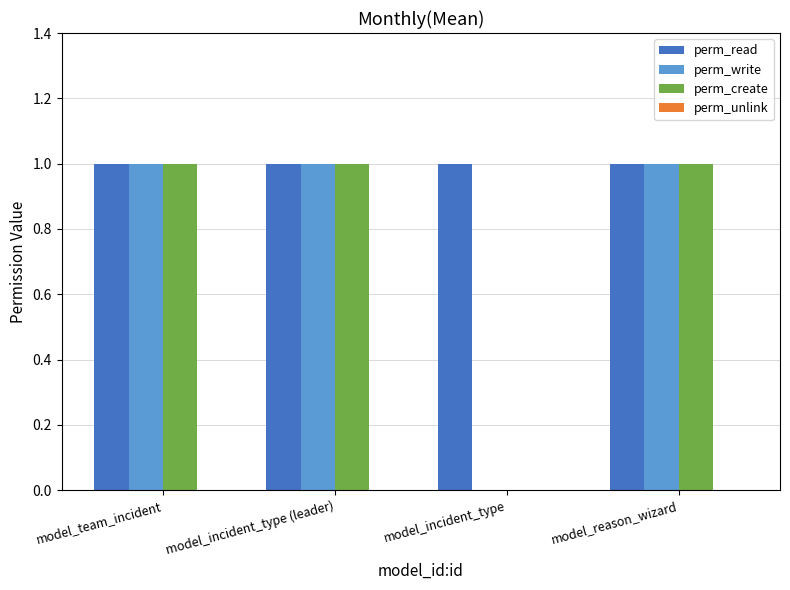

What is the total value across all series at model_reason_wizard?

3